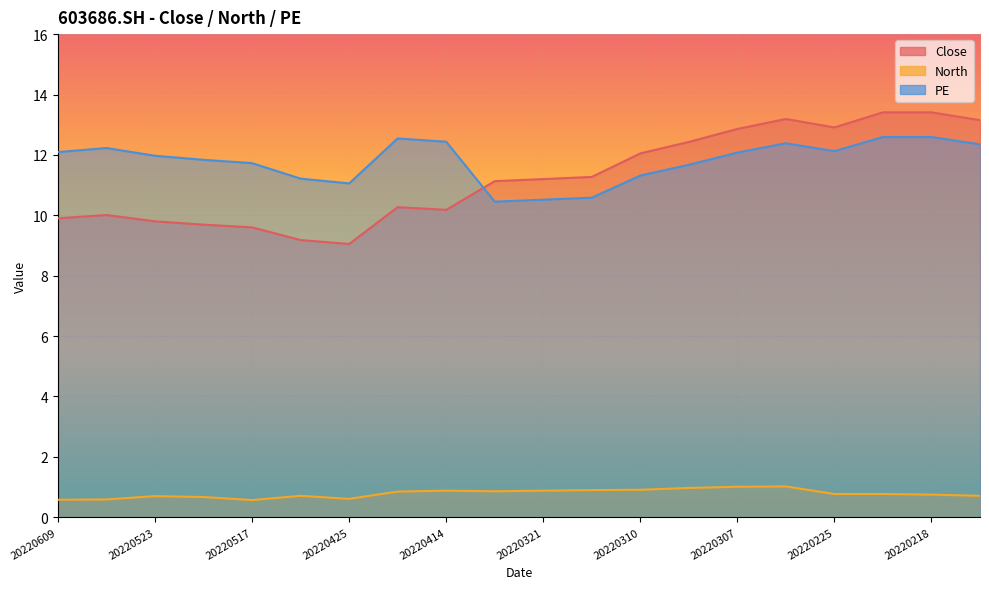

At which category is the sum across all series the highest?

20220221